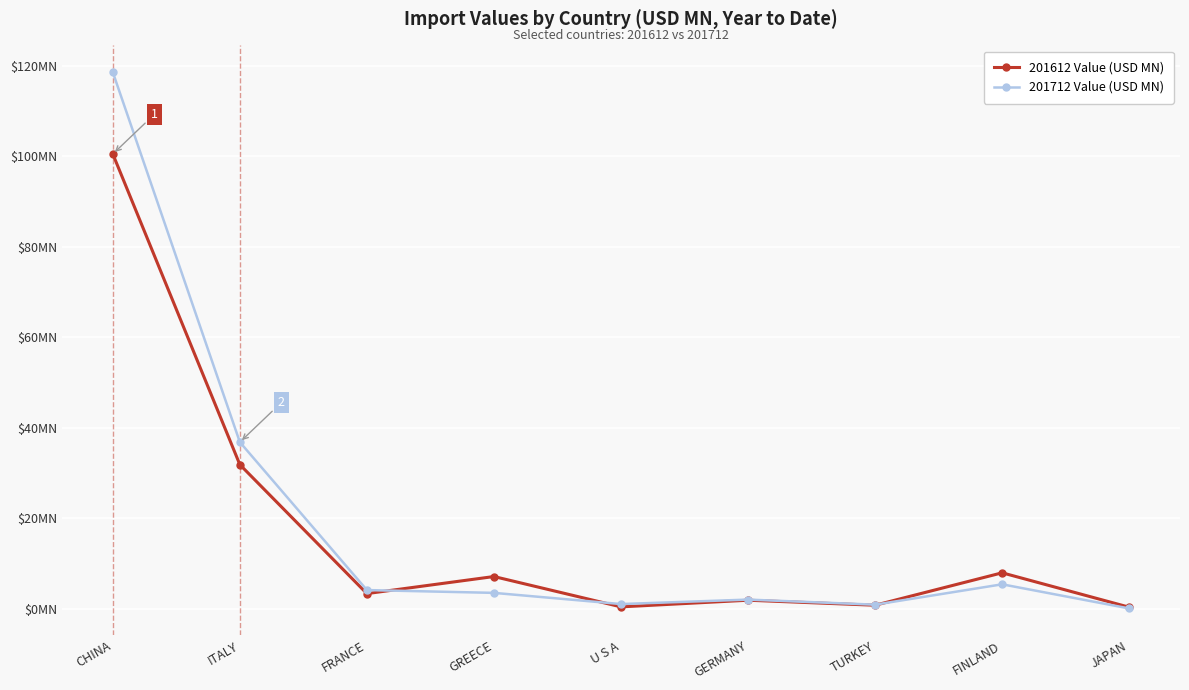

Which label corresponds to the largest value in the chart?

CHINA